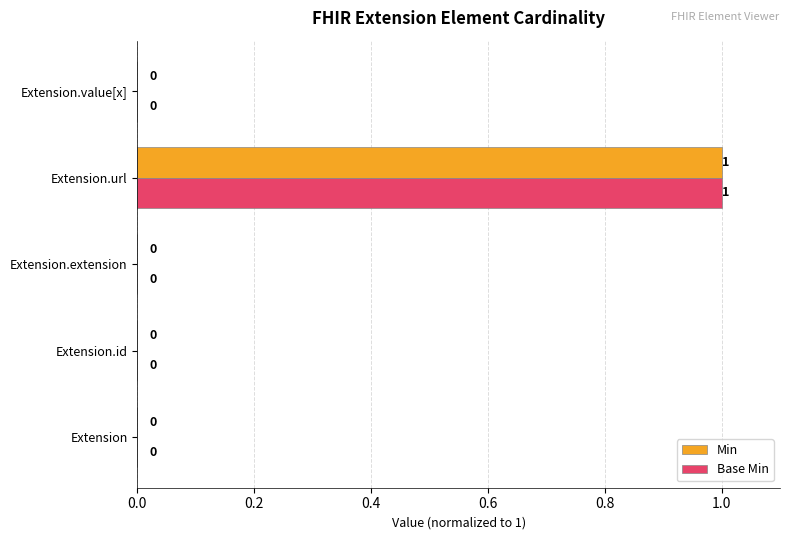

How many Min values are between 0 and 1?

5